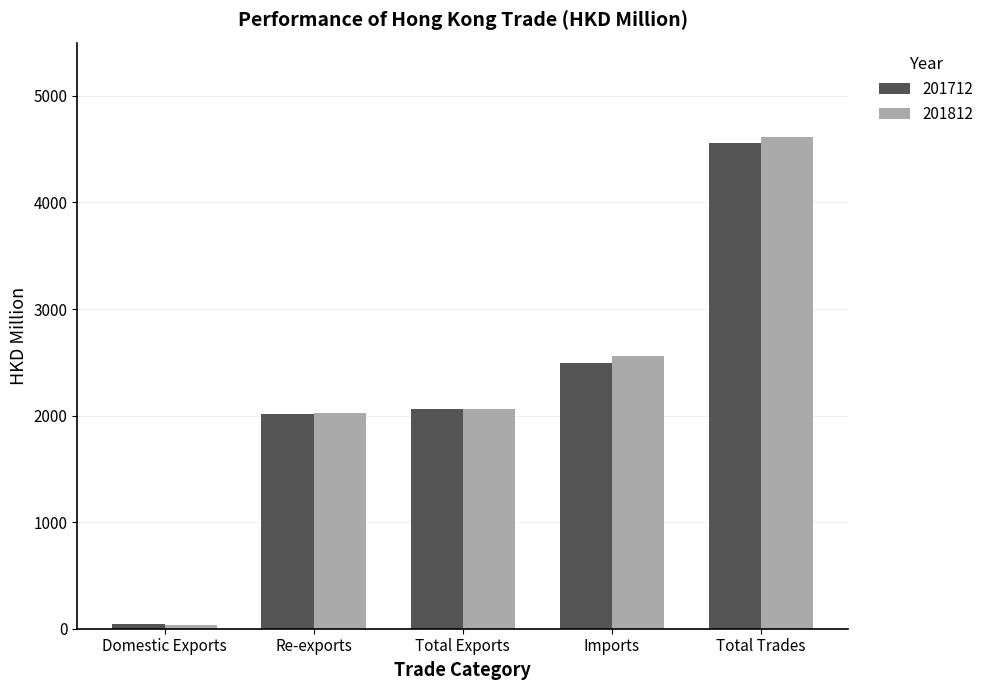

At how many categories does at least one series exceed 1388?

4